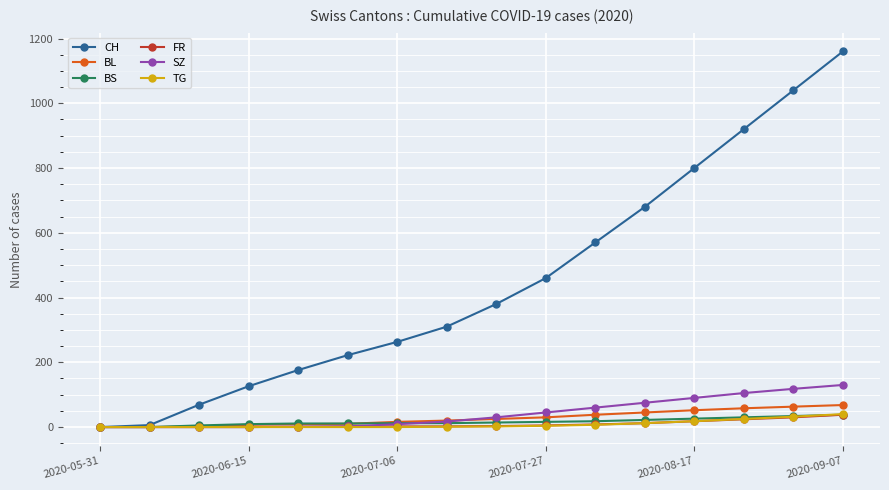

What is the sum of all SZ values?

682